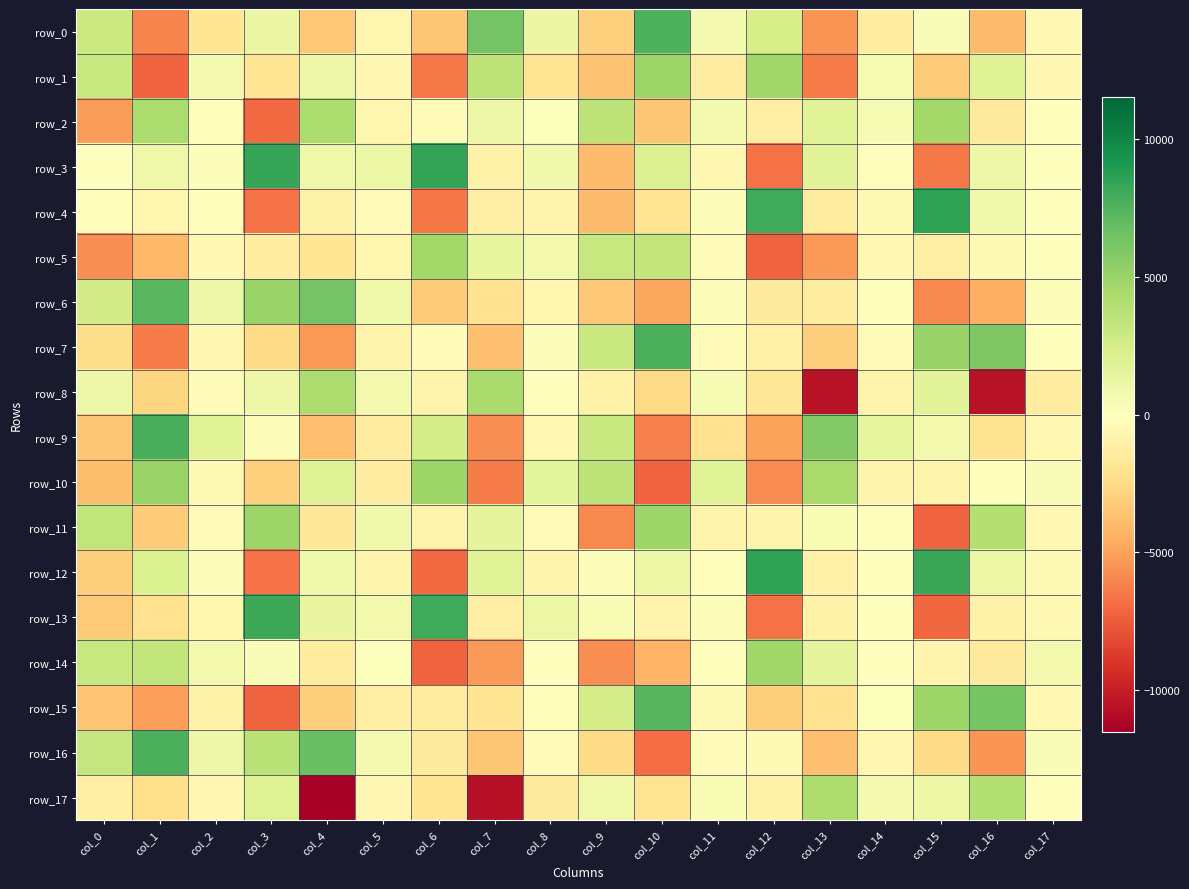

What is the average value of the row_6 series?

-220.8